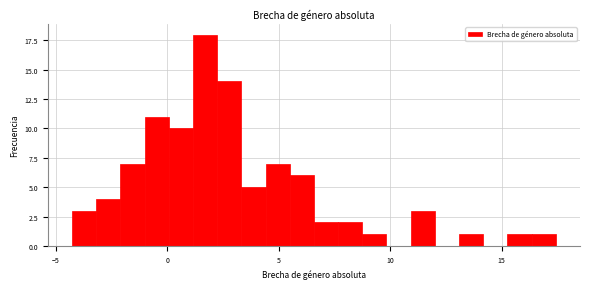

Read against the x-axis, roughly where is the centre of the tallest bar?

1.5